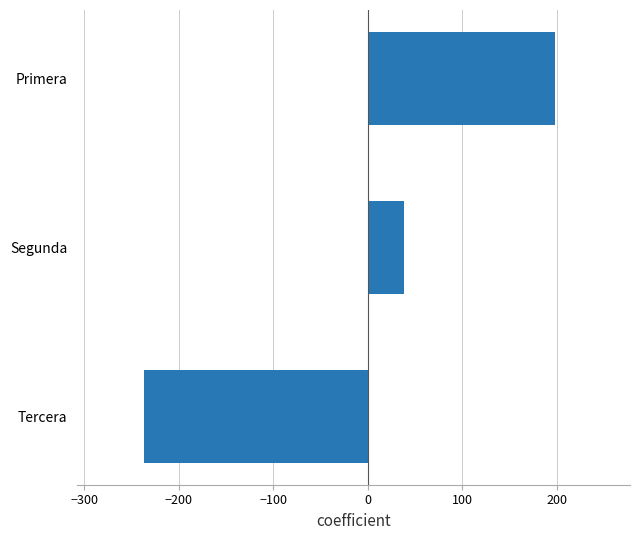

At which label is the value closest to -19?

Segunda